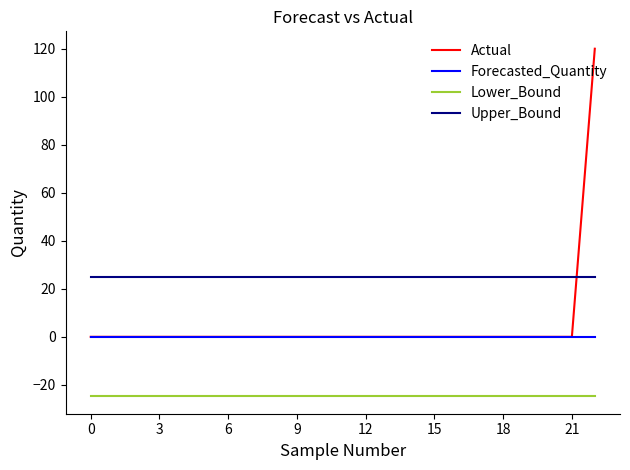

True or false: Lower_Bound and Actual cross at least once.

False